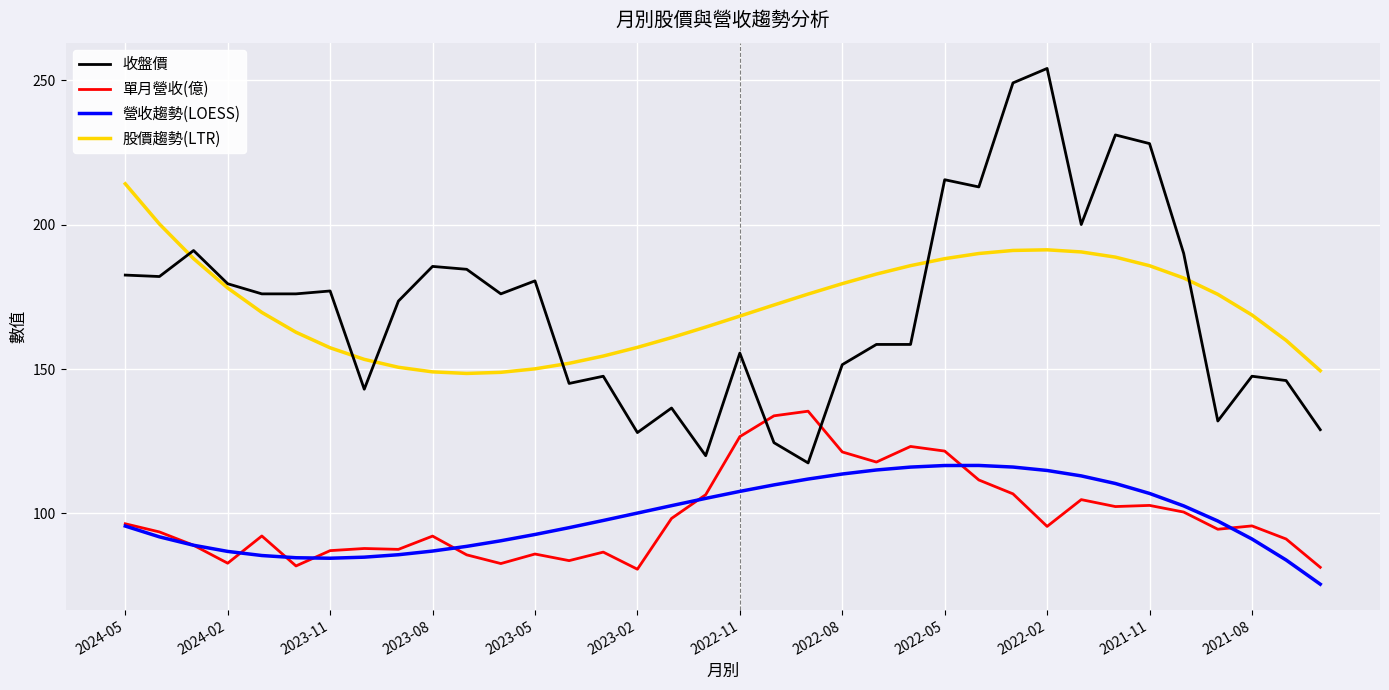

Which series has the widest spread of values?

收盤價